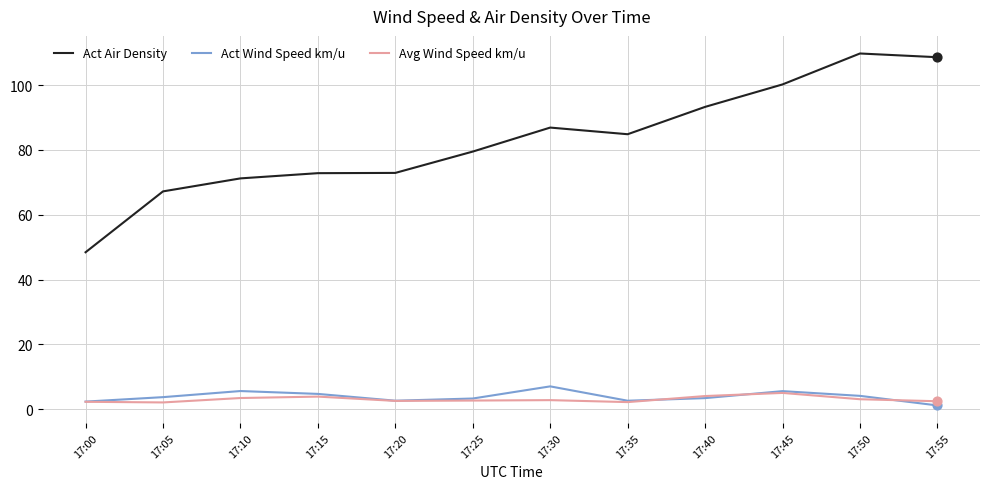

Is the value of Act Air Density at 17:35 greater than the value of Avg Wind Speed km/u at 17:40?

Yes